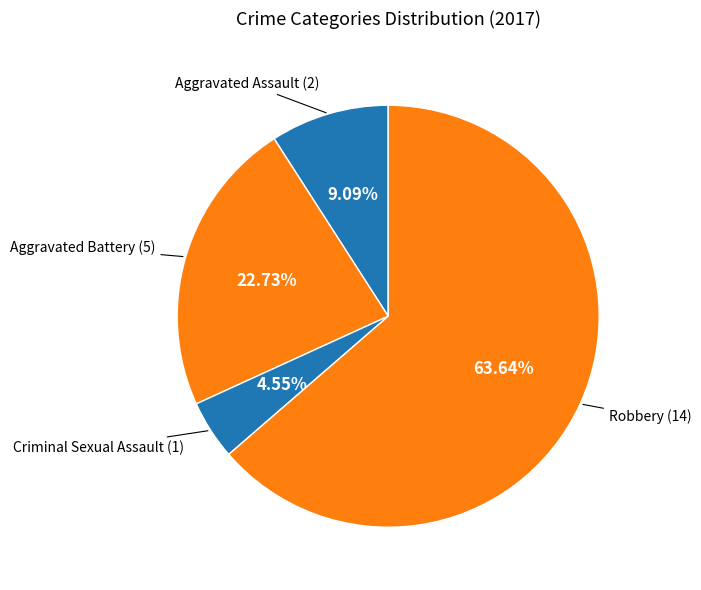

How many slices are in this pie chart?

4